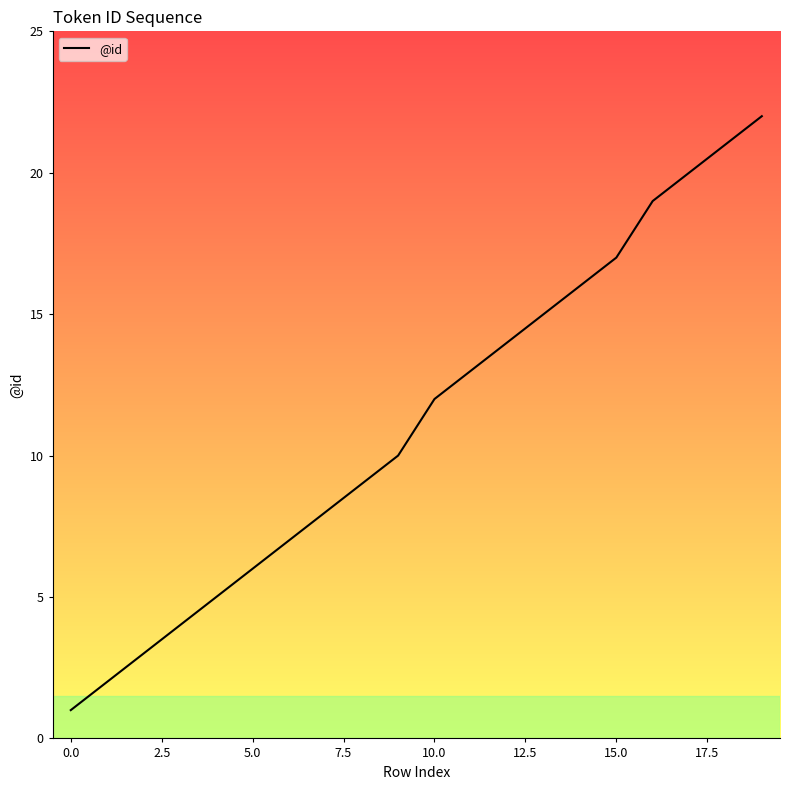

What is the greatest value displayed?

22